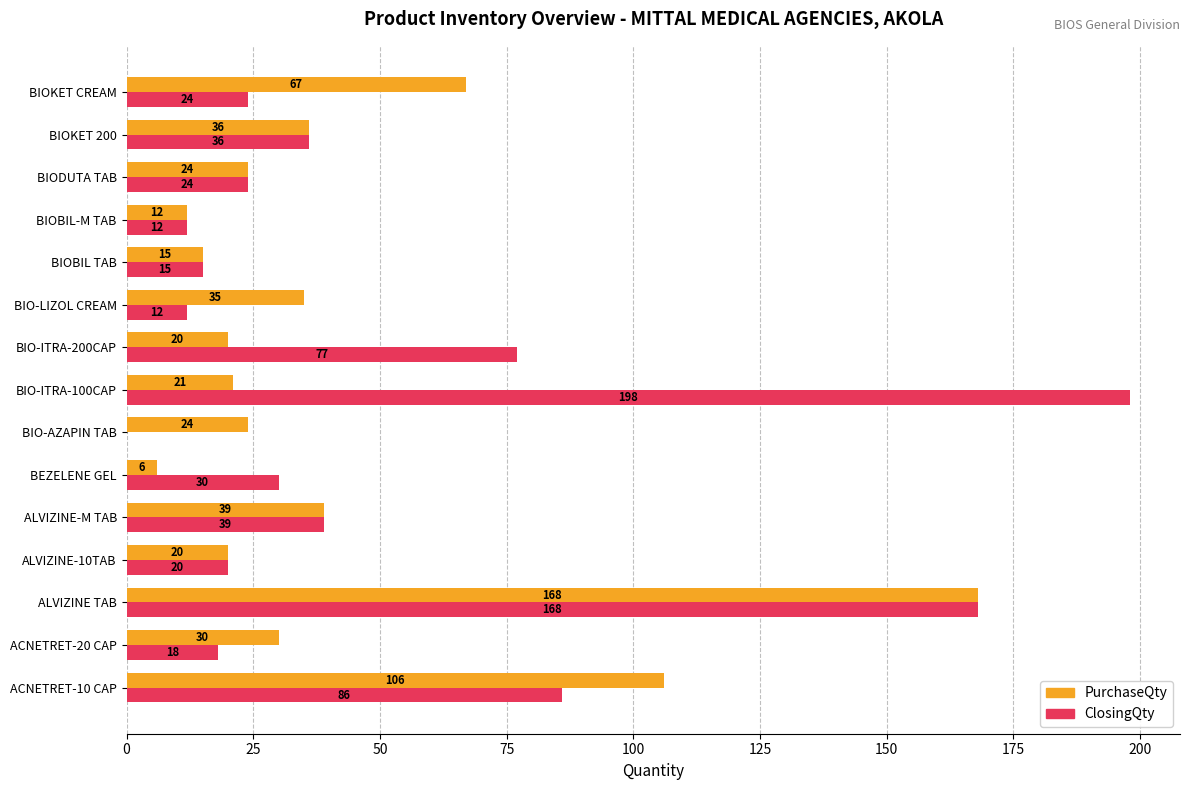

What is the sum of the PurchaseQty values at BIO-ITRA-100CAP and ALVIZINE-10TAB?

41